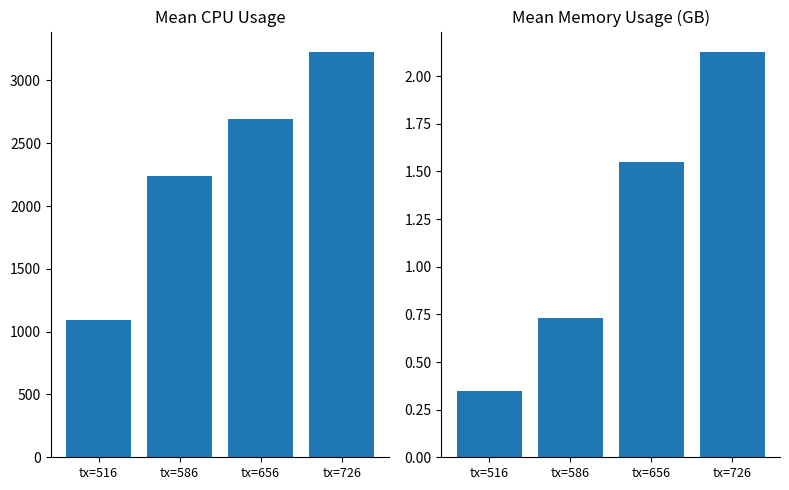

What is the greatest value displayed?

3227.6